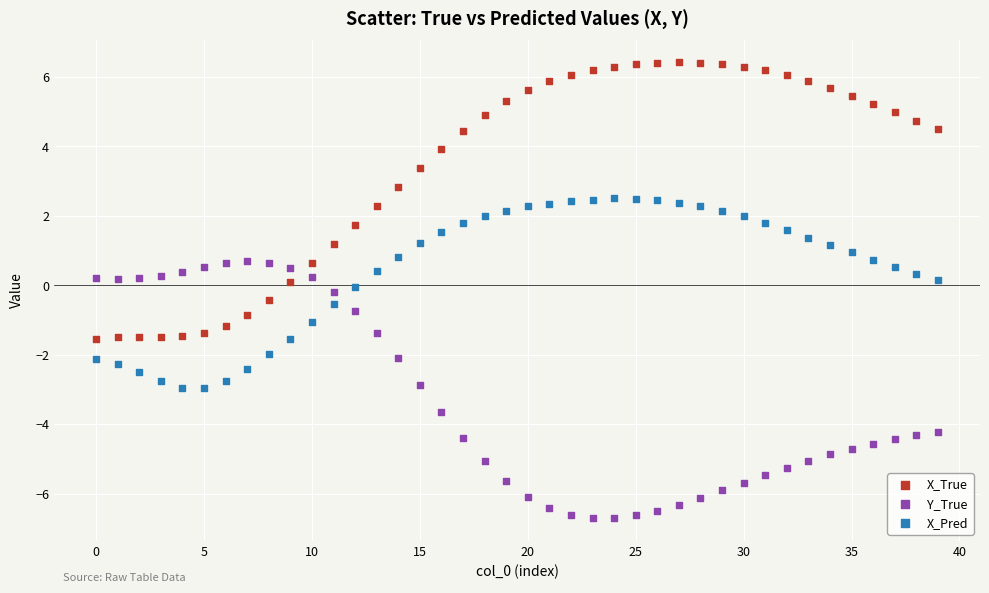

Which series reaches the minimum Y coordinate?

Y_True